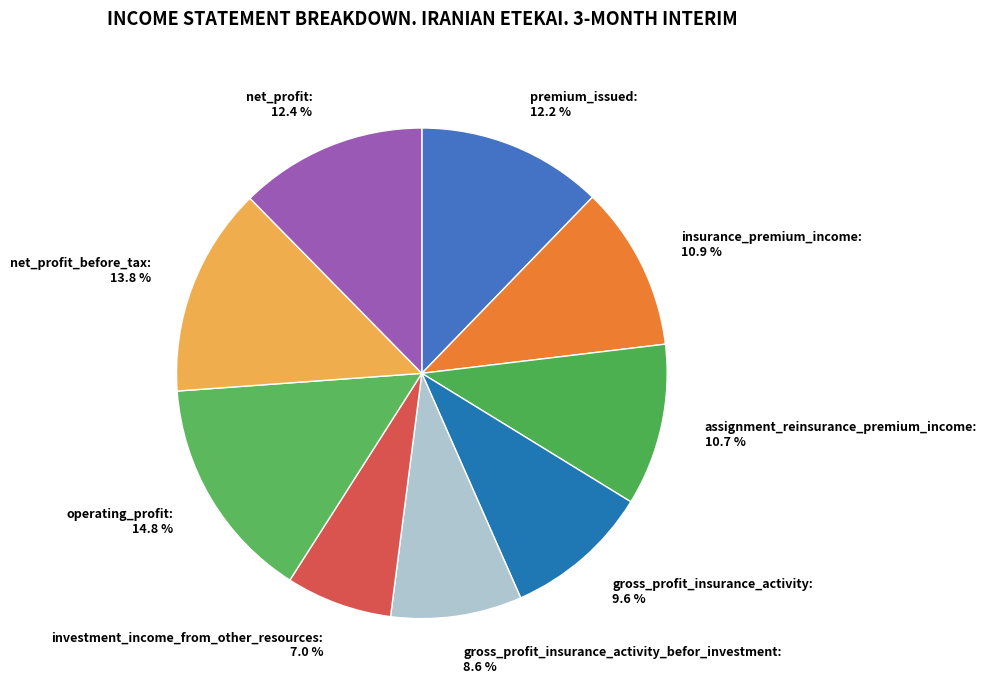

Which category has the biggest portion of the pie?

operating_profit